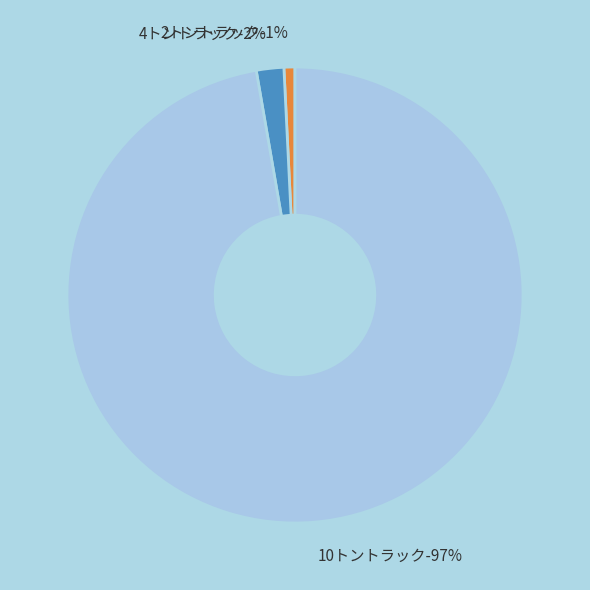

What is the ratio of the value at 10トントラック to the value at 2トントラック?

125.0